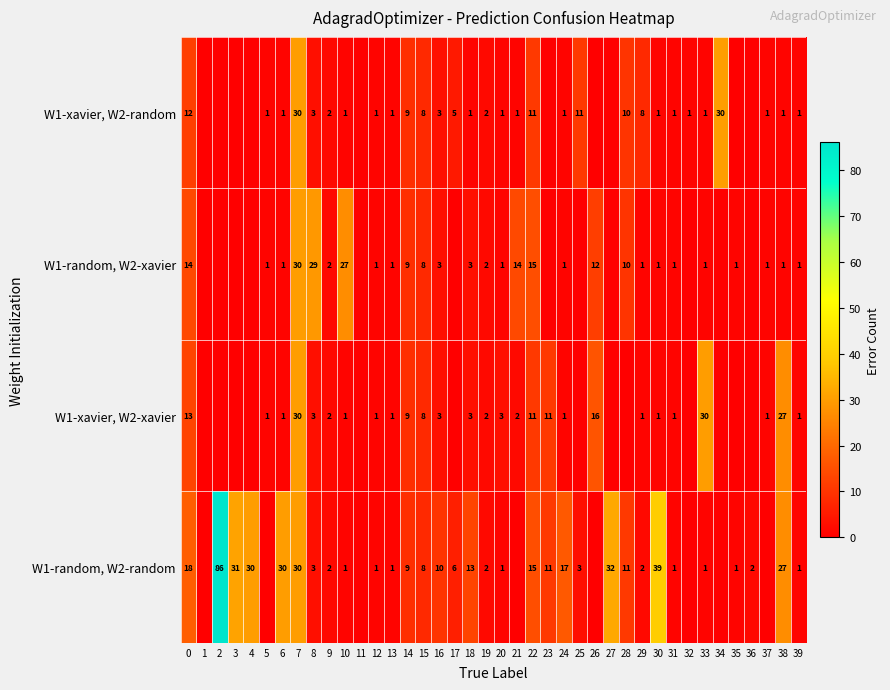

What is the spread (max minus min) of values at 24?

16